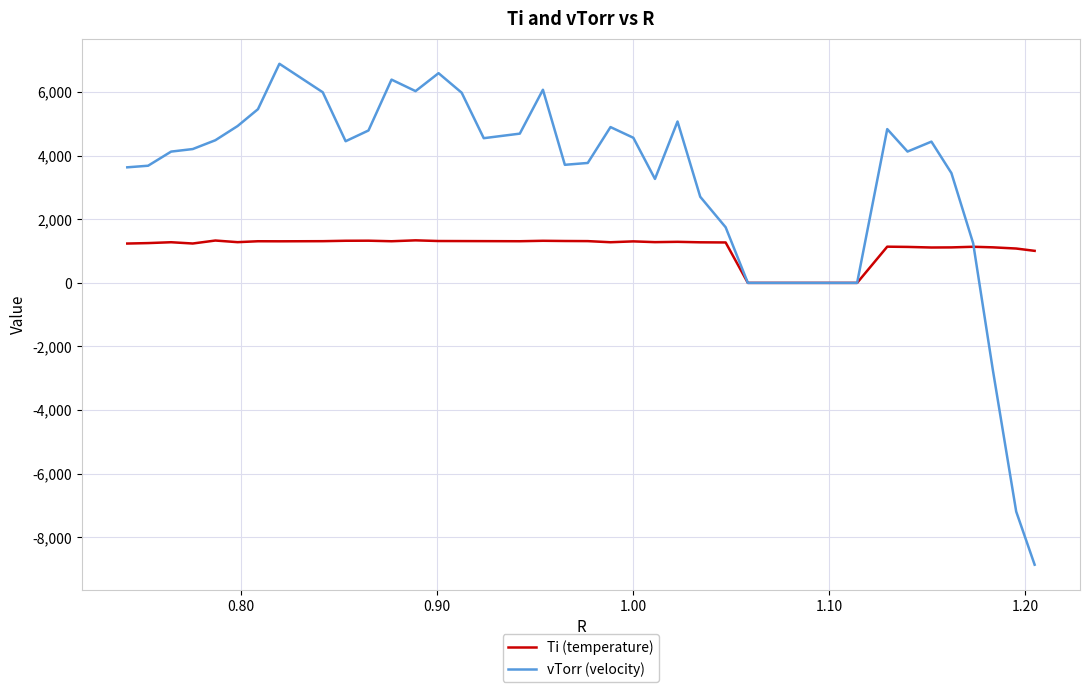

List the series in order of their overall mean, highest first.

vTorr (velocity), Ti (temperature)